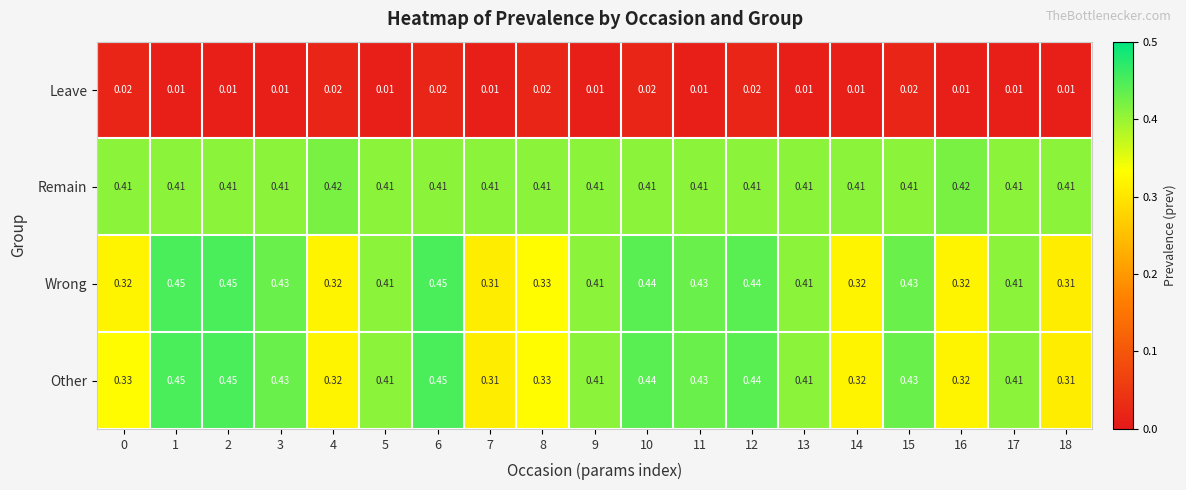

Which series changed the most between 0 and 9?

Wrong